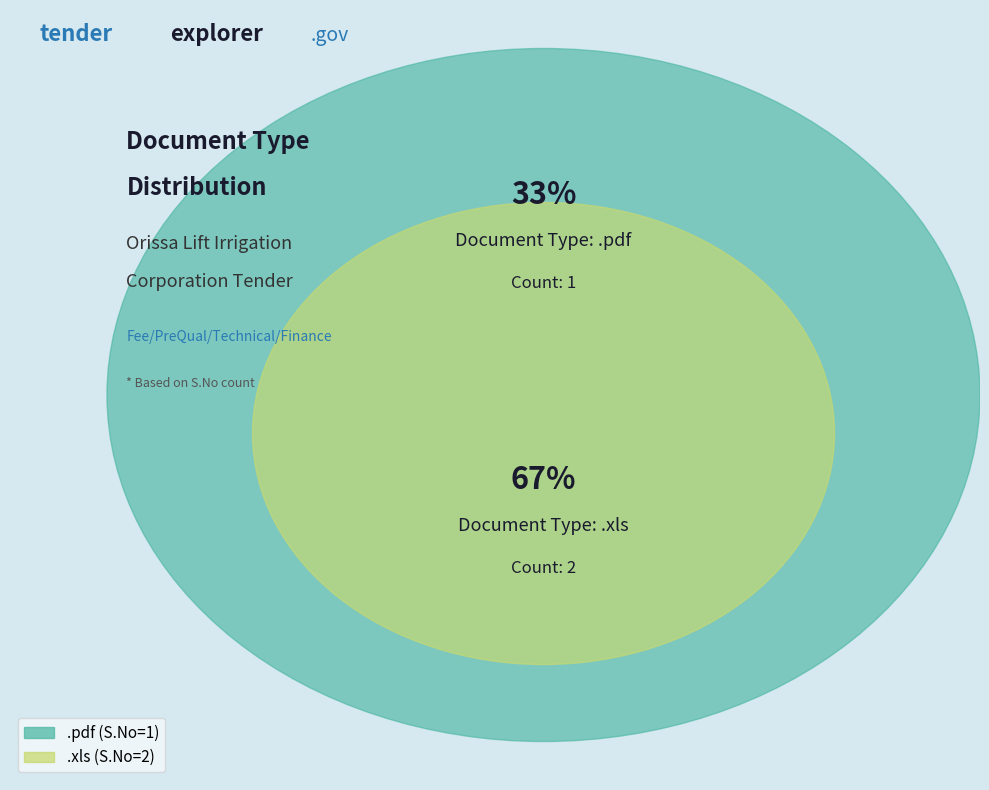

Count the number of slices in the pie.

2